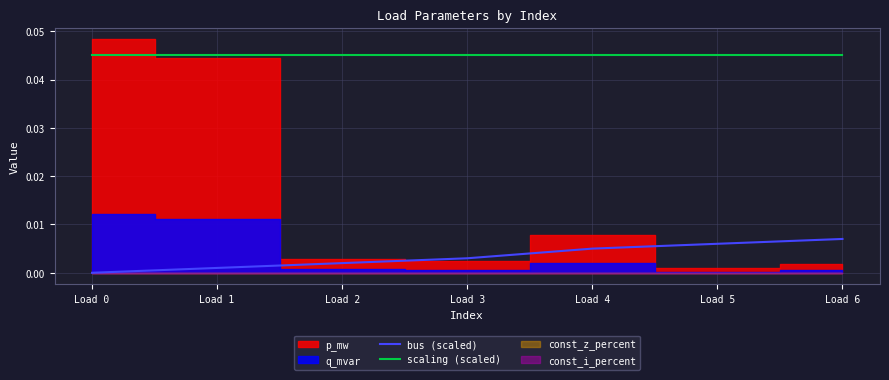

Rank the categories by scaling (scaled) value from highest to lowest.

Load 0, Load 1, Load 2, Load 3, Load 4, Load 5, Load 6